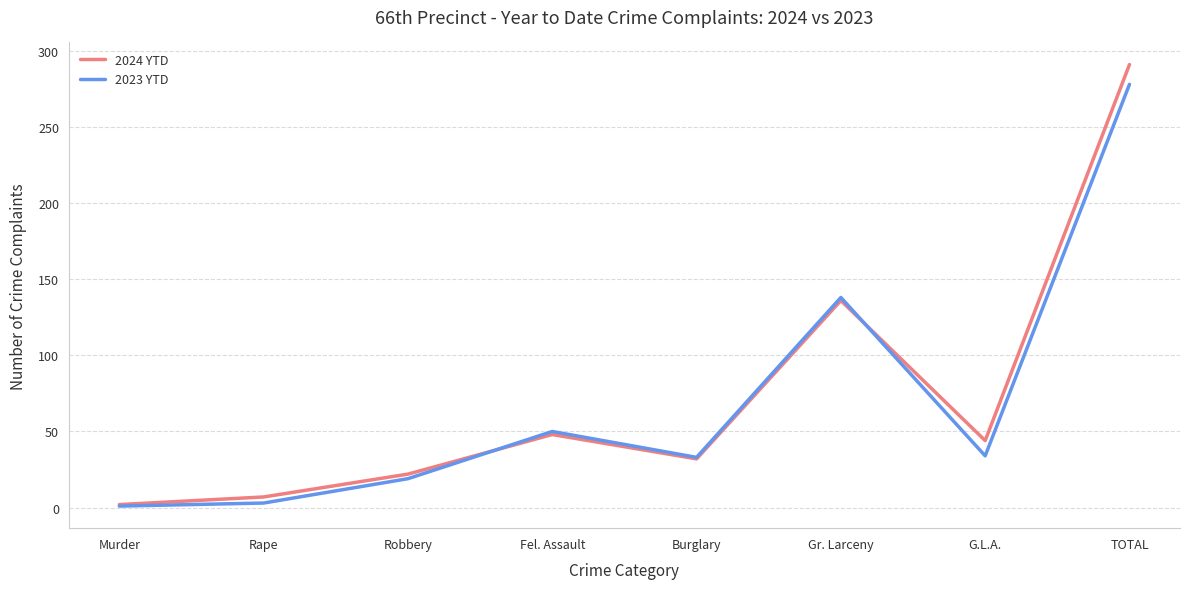

What is the greatest value displayed?

291